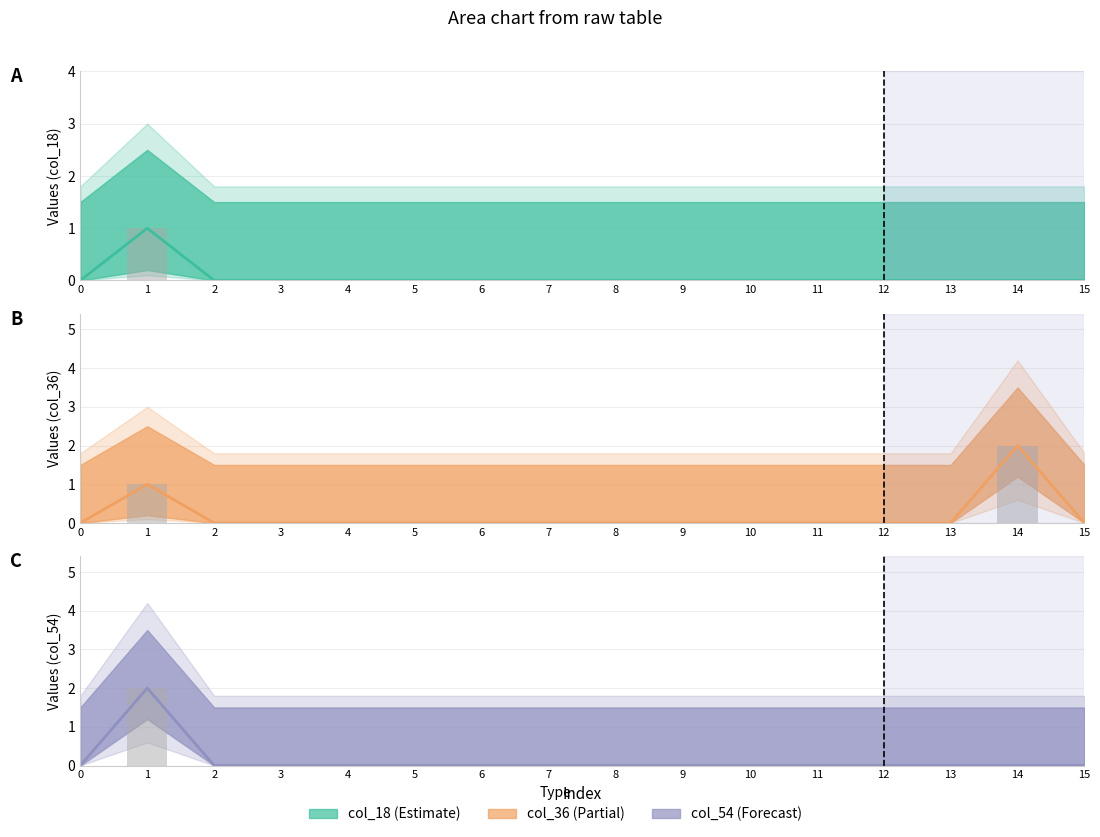

What are all the series names shown in the legend?

col_18, col_36, col_54